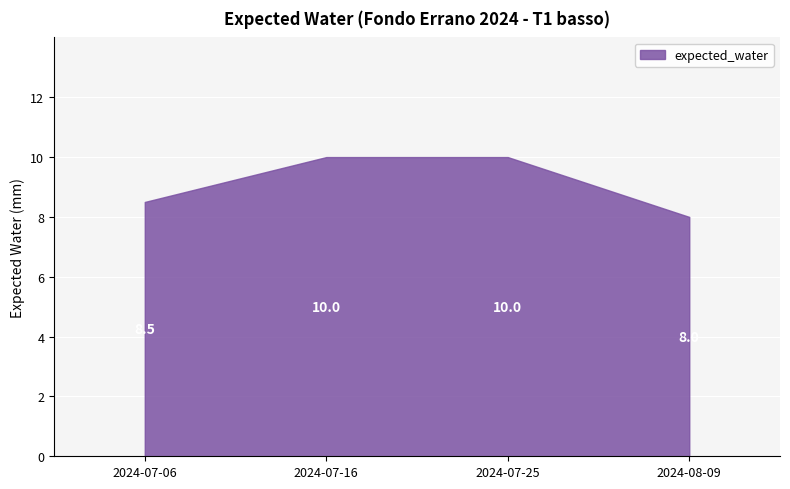

What position from the left is 2024-07-06?

1